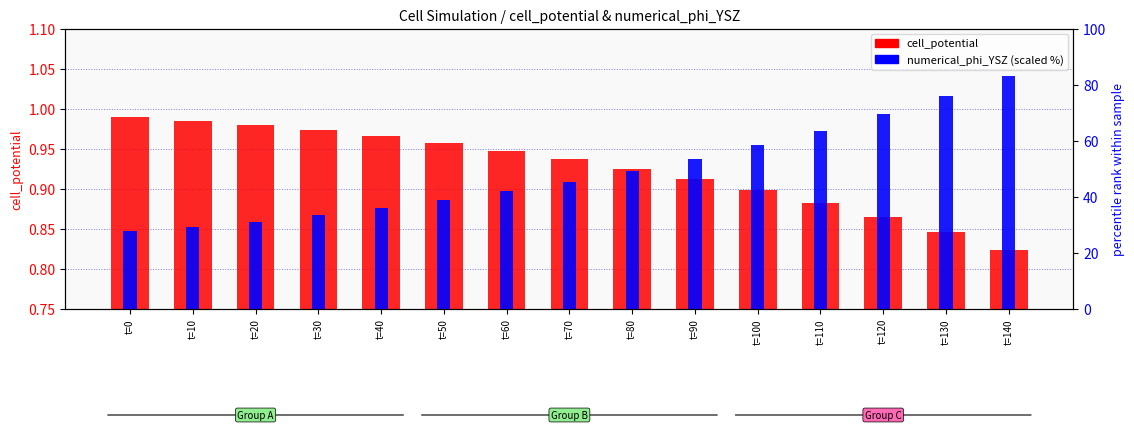

Reading left to right, list all the values displayed in this chart.

cell_potential: 1.0	1.0	1.0	1.0	1.0	1.0	0.9	0.9	0.9	0.9	0.9	0.9	0.9	0.8	0.8
numerical_phi_YSZ: 27.8	29.3	31.1	33.3	35.8	38.7	41.8	45.4	49.3	53.6	58.3	63.6	69.4	75.8	83.0